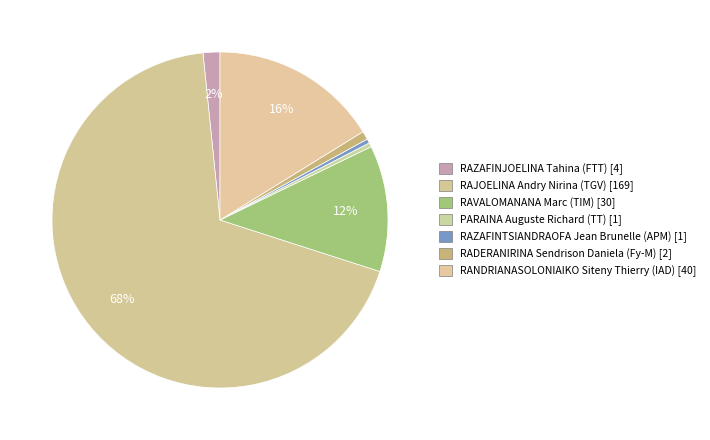

To the nearest percent, what is the difference between the RAJOELINA Andry Nirina (TGV) and RADERANIRINA Sendrison Daniela (Fy-M) slice percentages?

68%